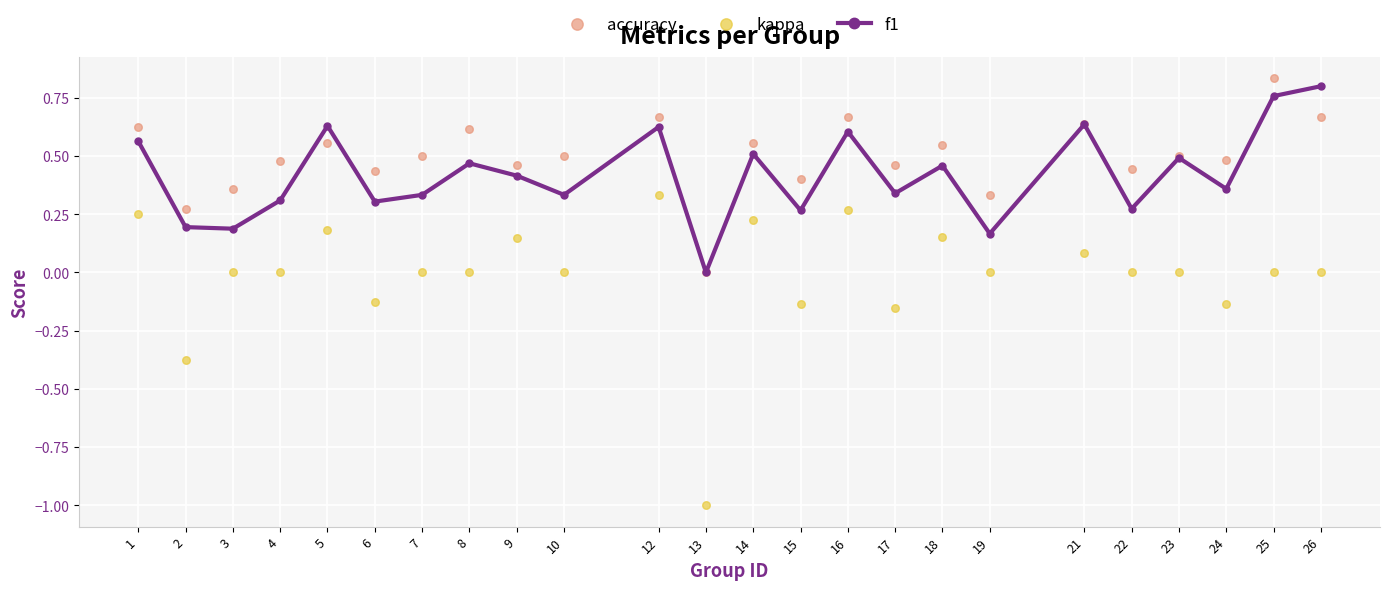

Which series has the largest total across all categories?

accuracy